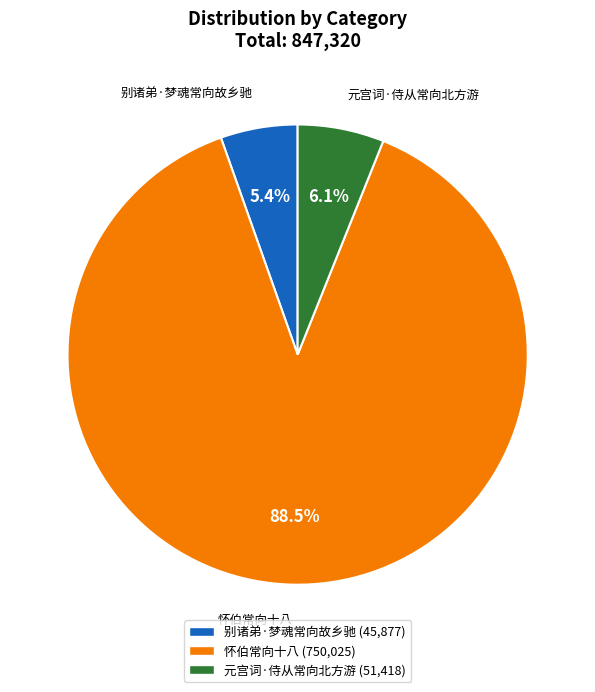

What is the ratio of the value at 元宫词·侍从常向北方游 to the value at 怀伯常向十八?

0.1